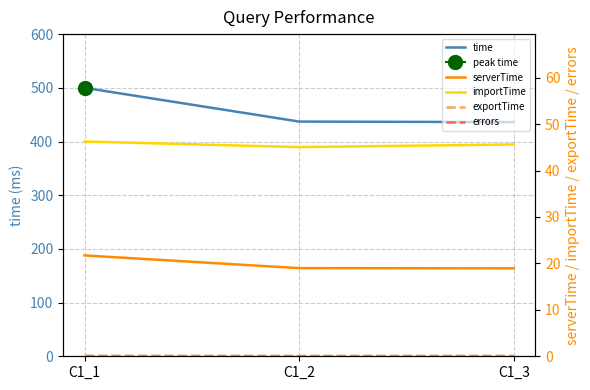

Is it true that serverTime equals 30.1 at C1_2?

False